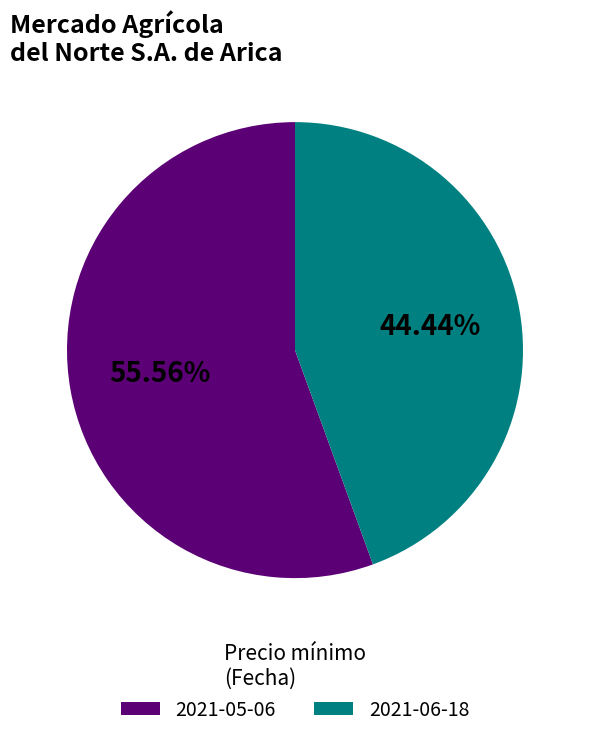

Rank the categories by value from highest to lowest.

2021-05-06, 2021-06-18